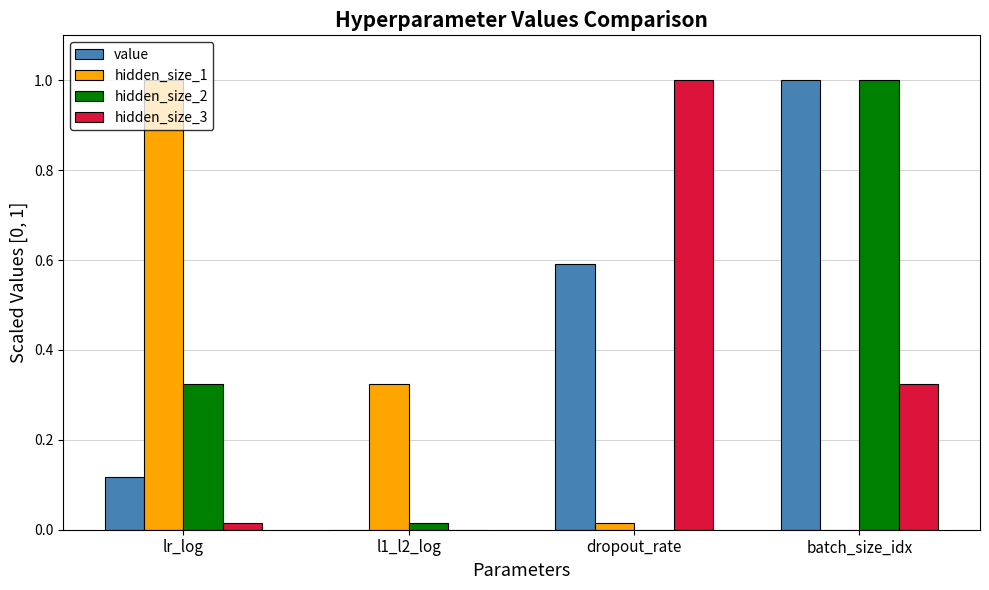

What is the sum of all value values?

1.7